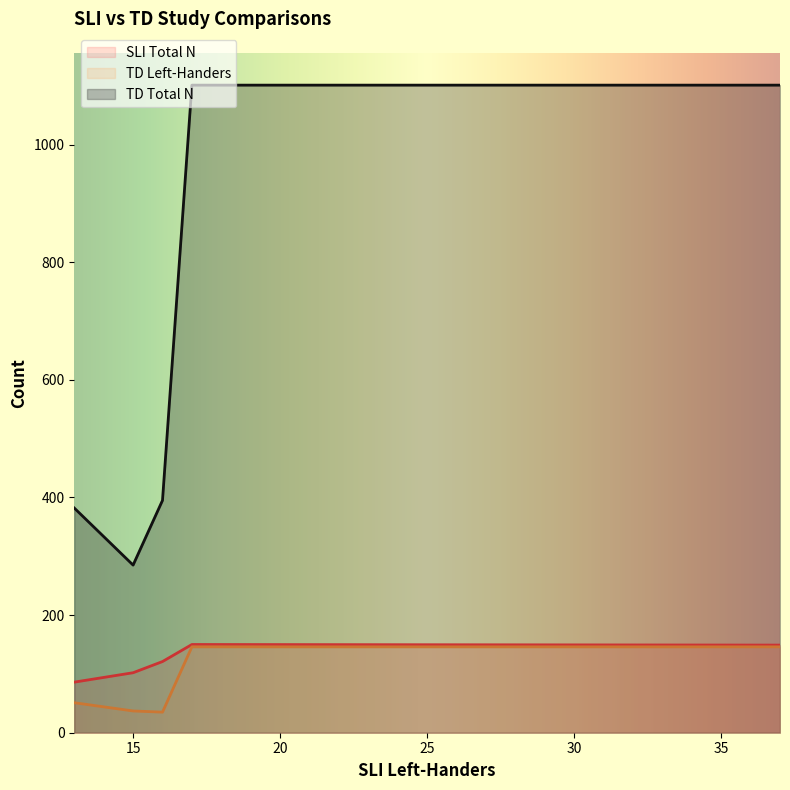

What are all the series names shown in the legend?

SLI Total N, TD Left-Handers, TD Total N